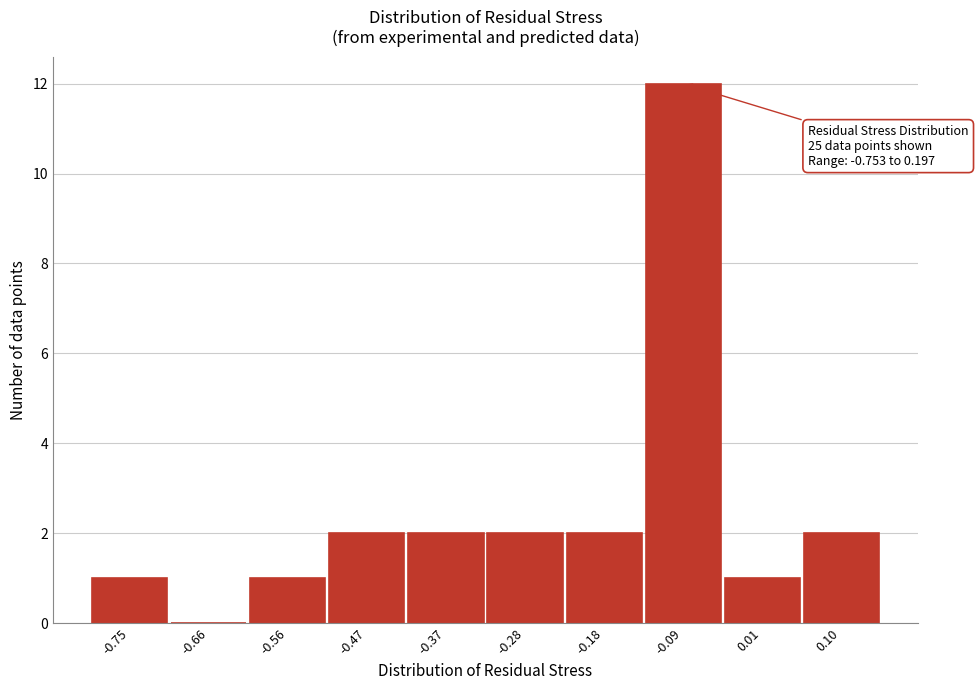

Reading left to right, what are all the values shown in this chart?

-0.75=1	-0.66=0	-0.56=1	-0.47=2	-0.37=2	-0.28=2	-0.18=2	-0.09=12	0.01=1	0.10=2